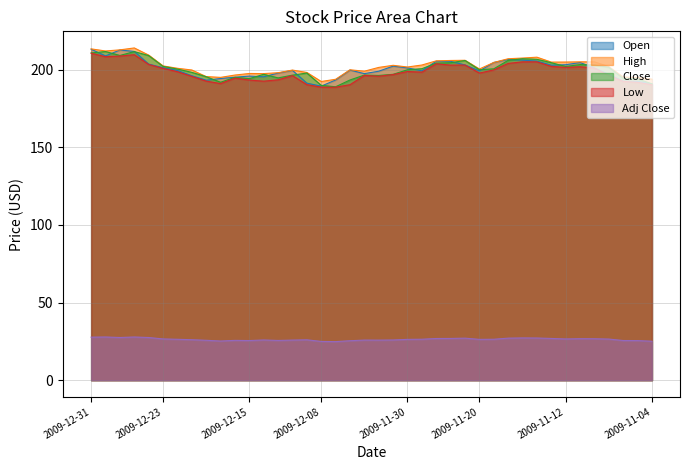

What position from the right is 2009-11-25?

16